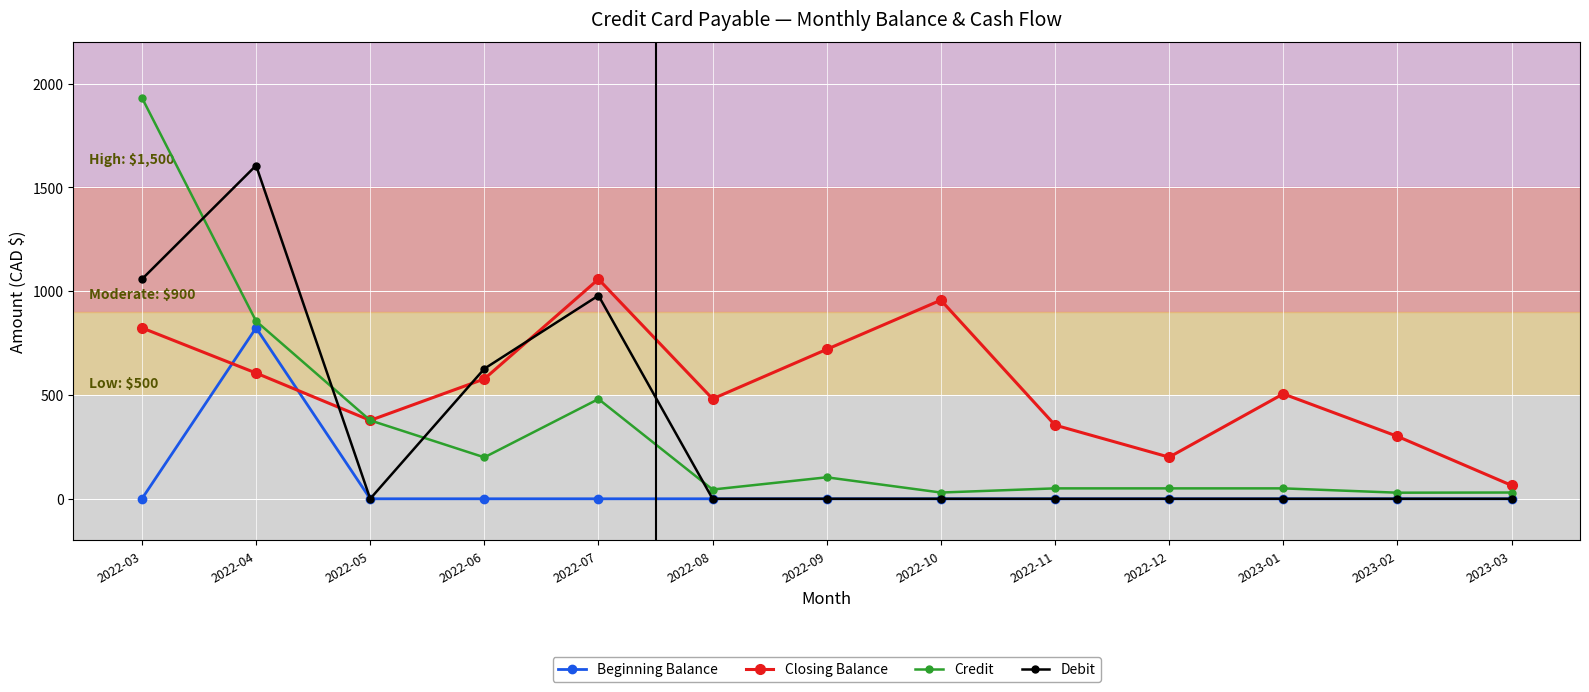

What is the difference between the maximum and minimum values in the Beginning Balance series?

823.1